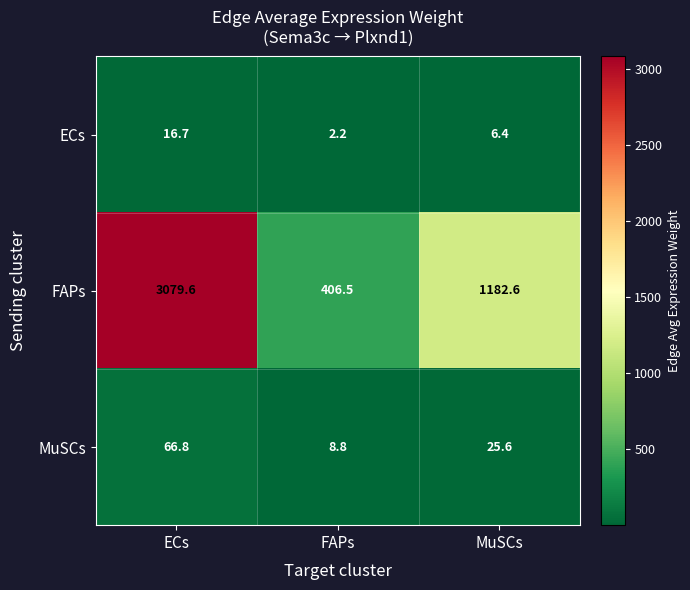

Which label corresponds to the largest value in the chart?

ECs